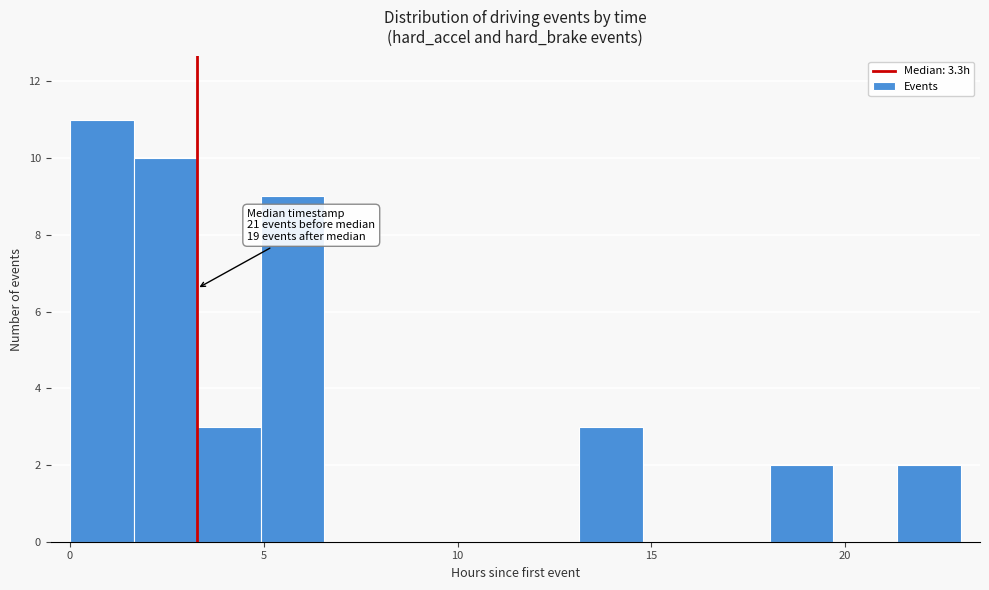

Read against the x-axis, roughly where is the centre of the tallest bar?

1.0